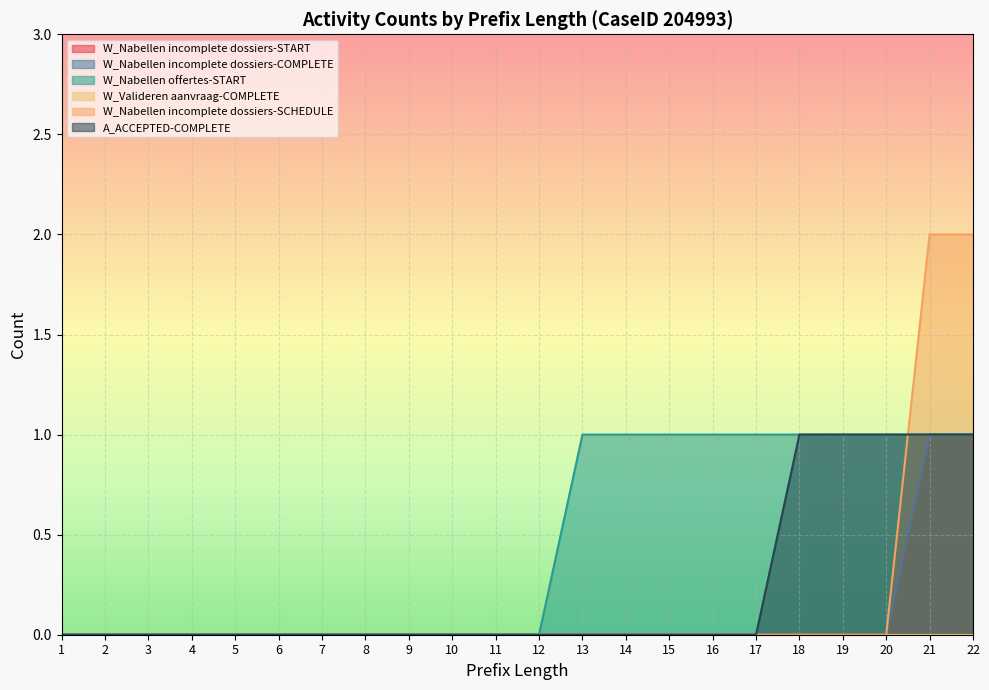

True or false: W_Nabellen incomplete dossiers-SCHEDULE has a value of 1 at 6.

False